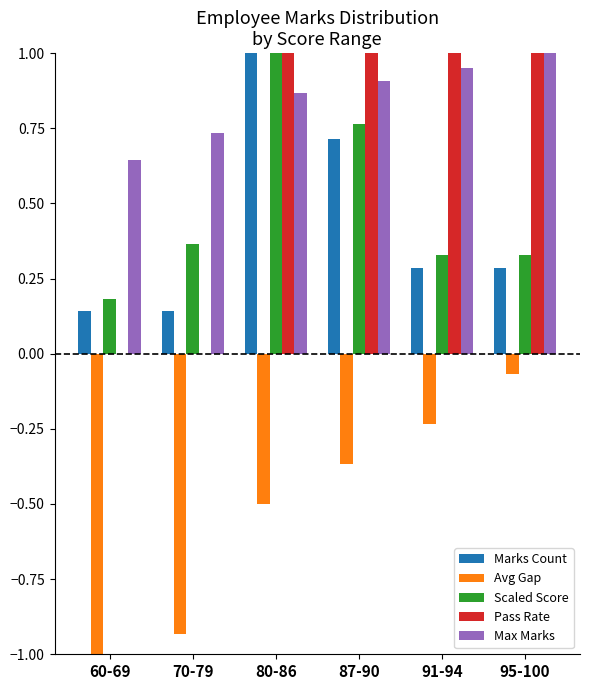

Is it true that Max Marks equals 0.4 at 70-79?

False